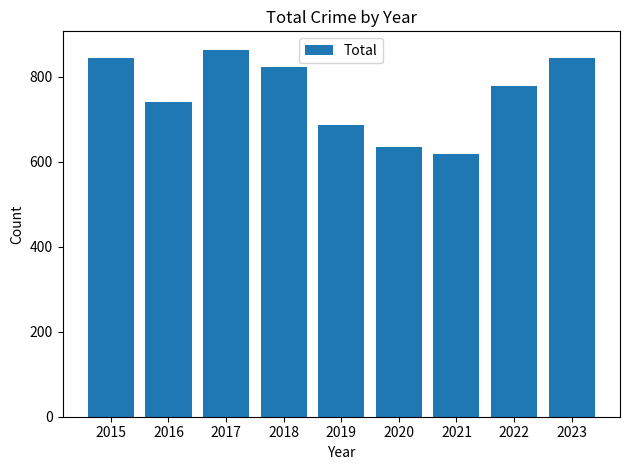

How many bars are there in total?

9